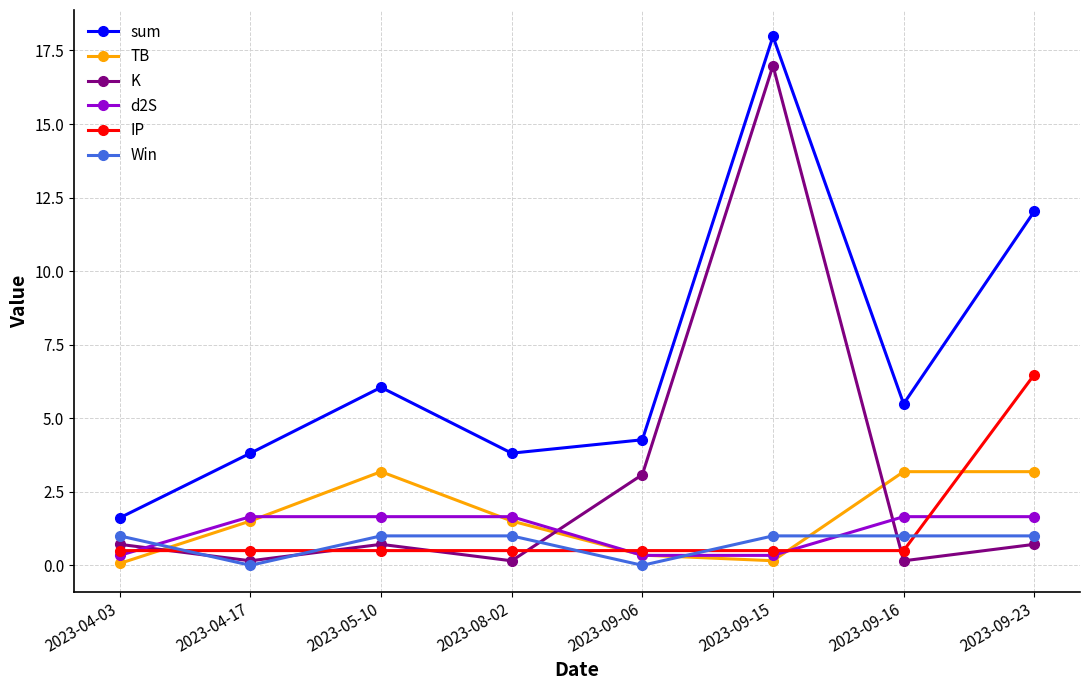

How many Win values are between 1 and 2?

6